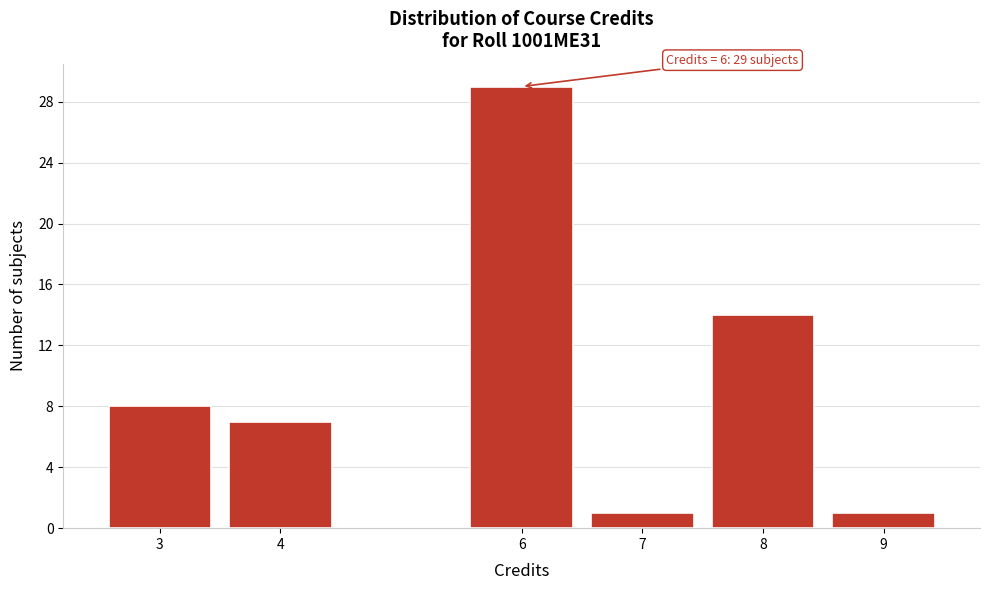

Reading left to right, what are all the values shown in this chart?

8	7	29	1	14	1